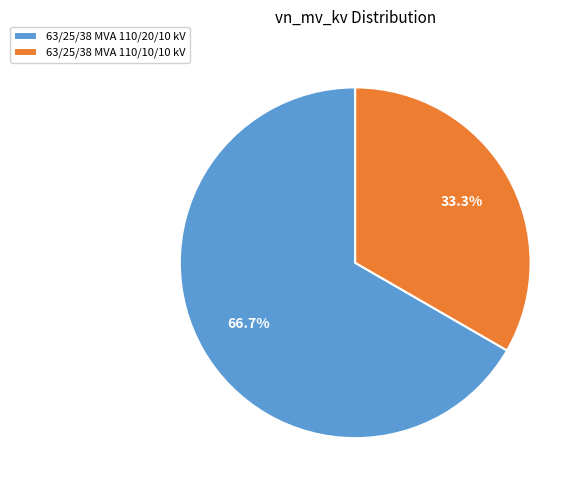

What percentage is NOT represented by 63/25/38 MVA 110/20/10 kV?

33.3%